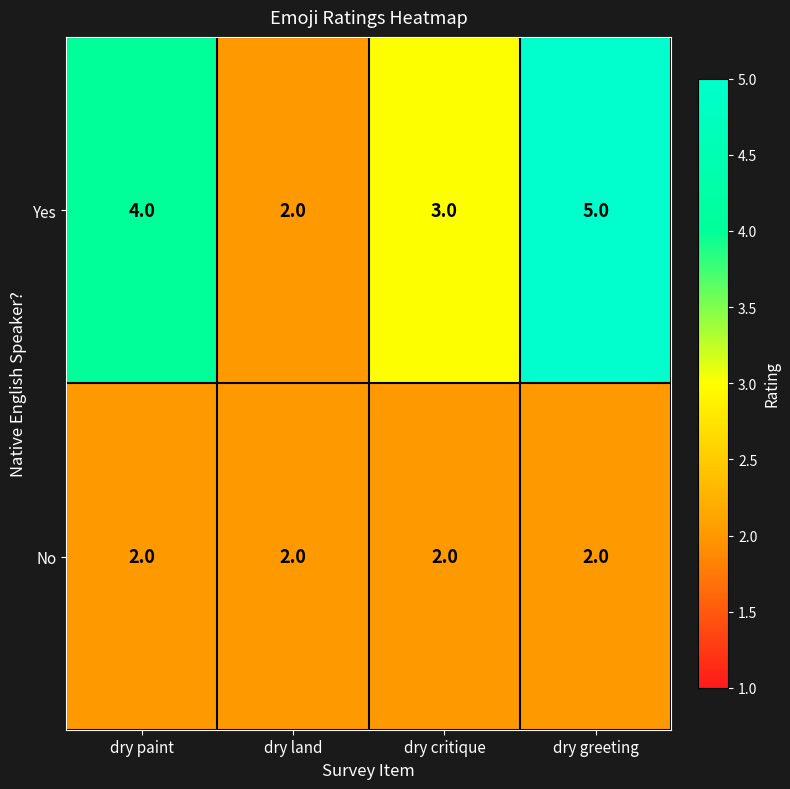

Between dry land and dry critique, which series saw the biggest shift?

Yes